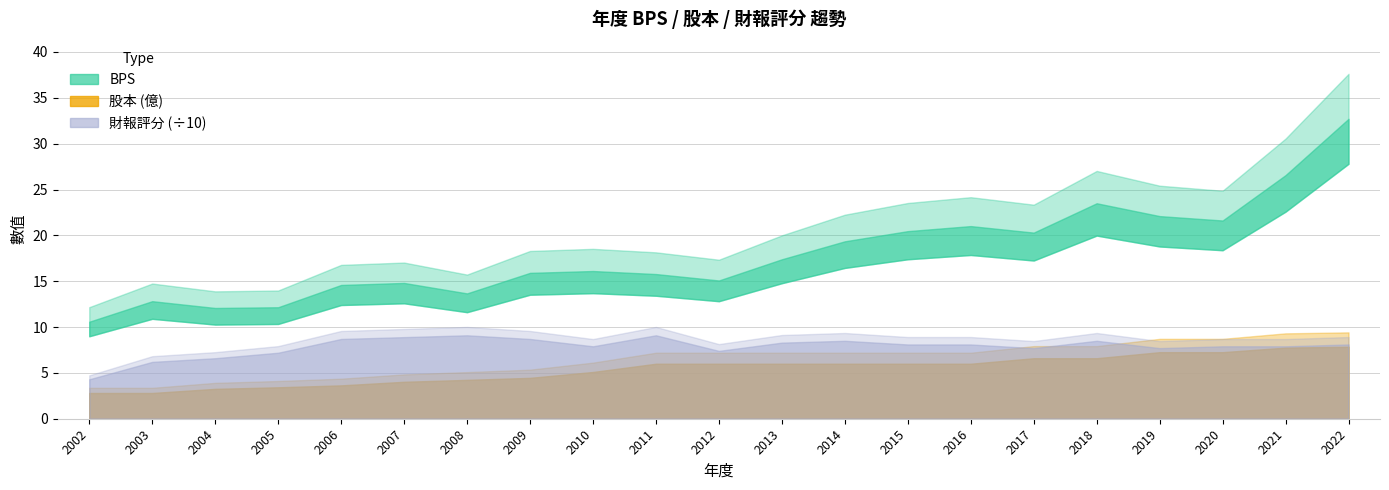

What is the difference between the second highest and minimum values in the 股本 series?

4.9